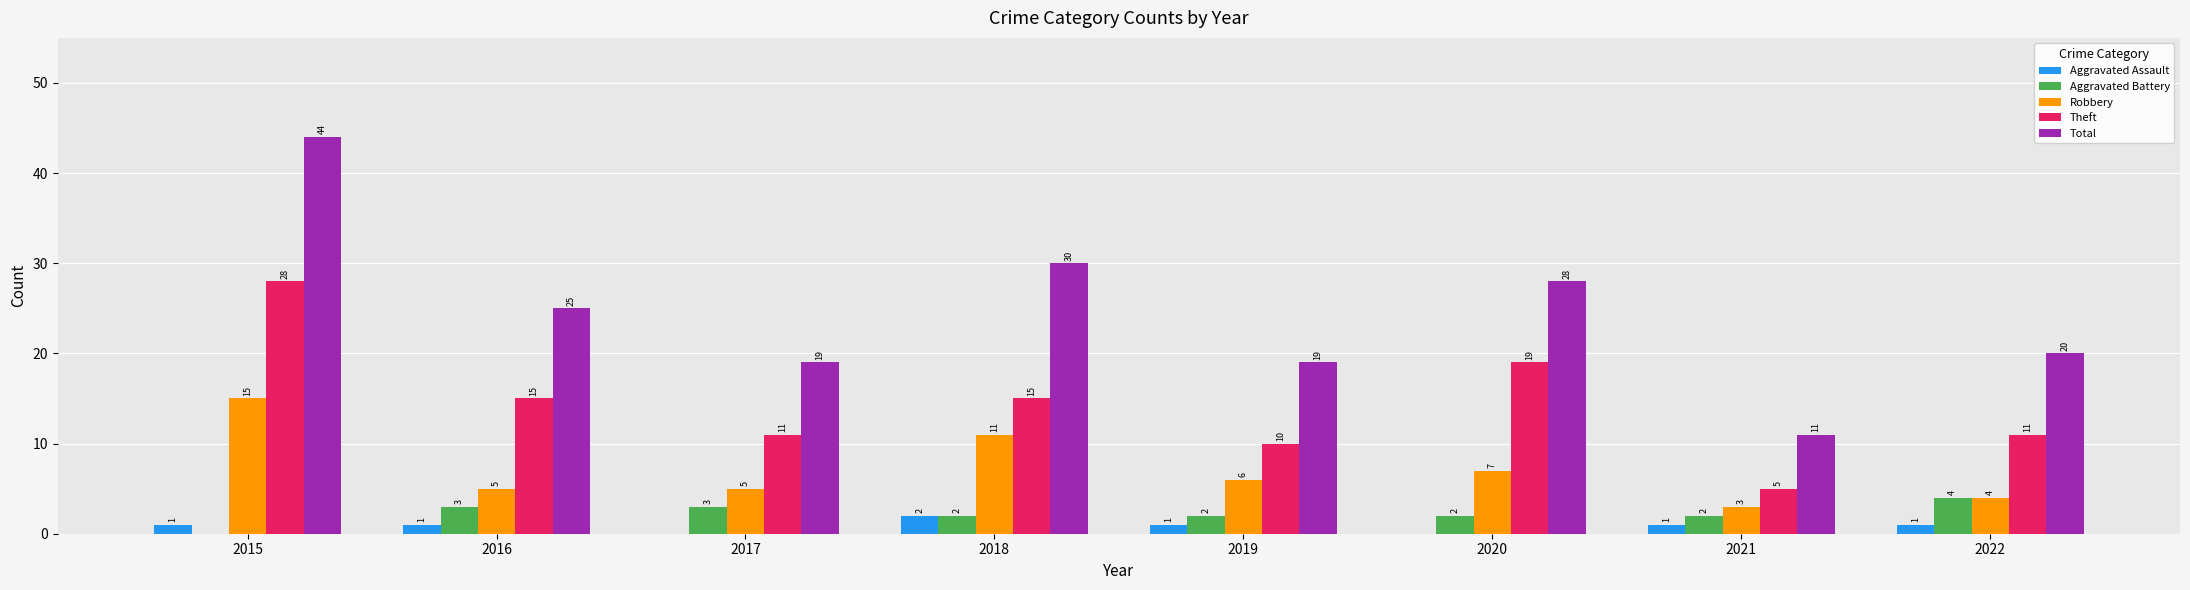

What is the total value across all series at 2022?

40